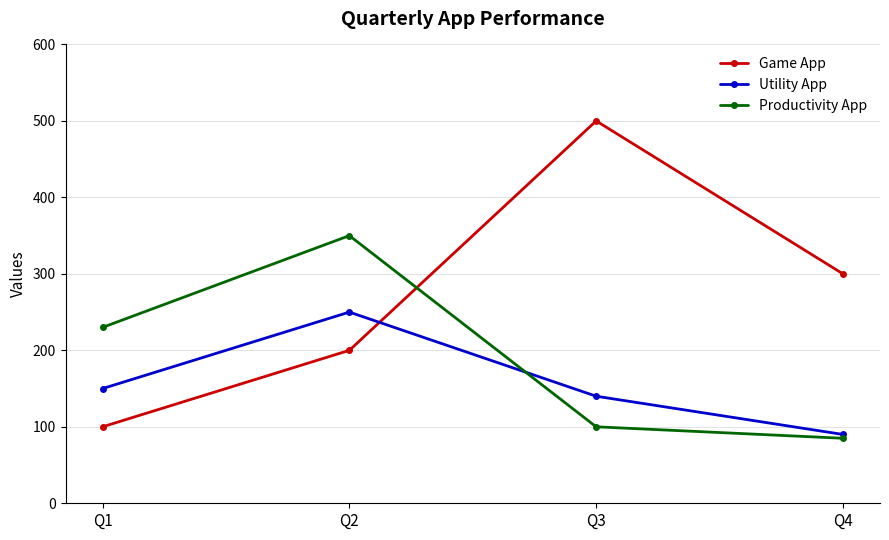

How many series are shown in this chart?

3